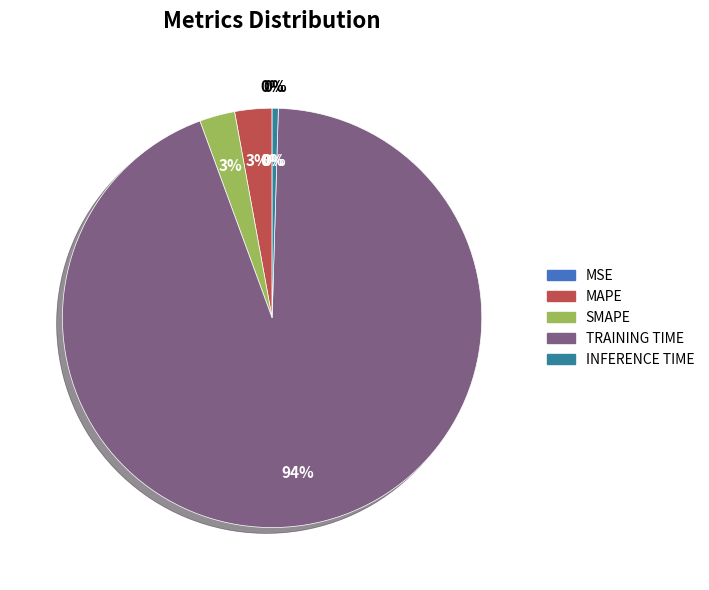

To the nearest percent, what percentage of the pie is MAPE?

3%